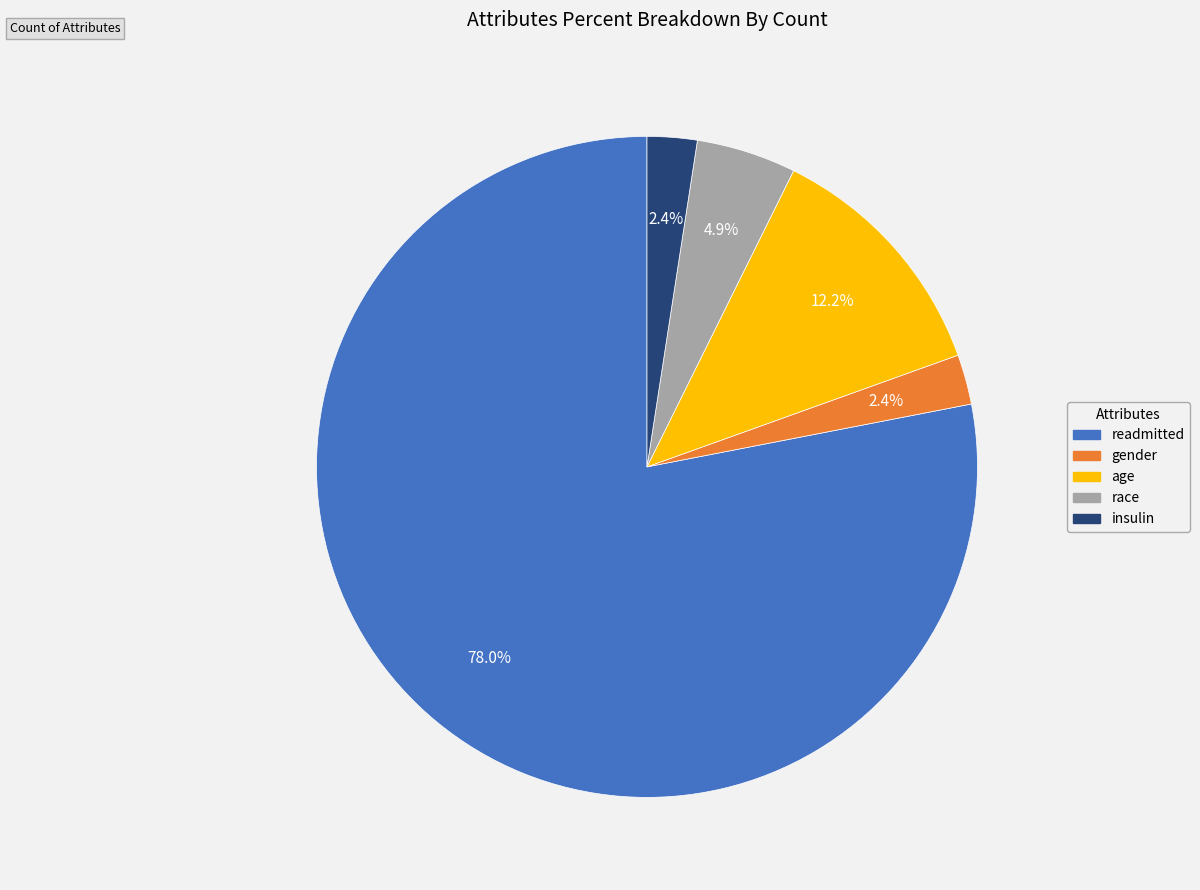

How many slices are in this pie chart?

5